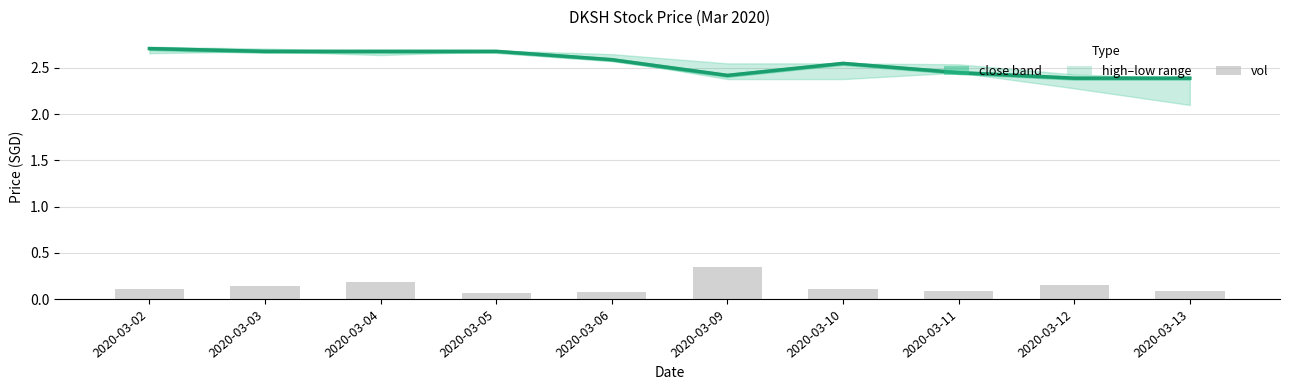

Which series has the largest total across all categories?

close